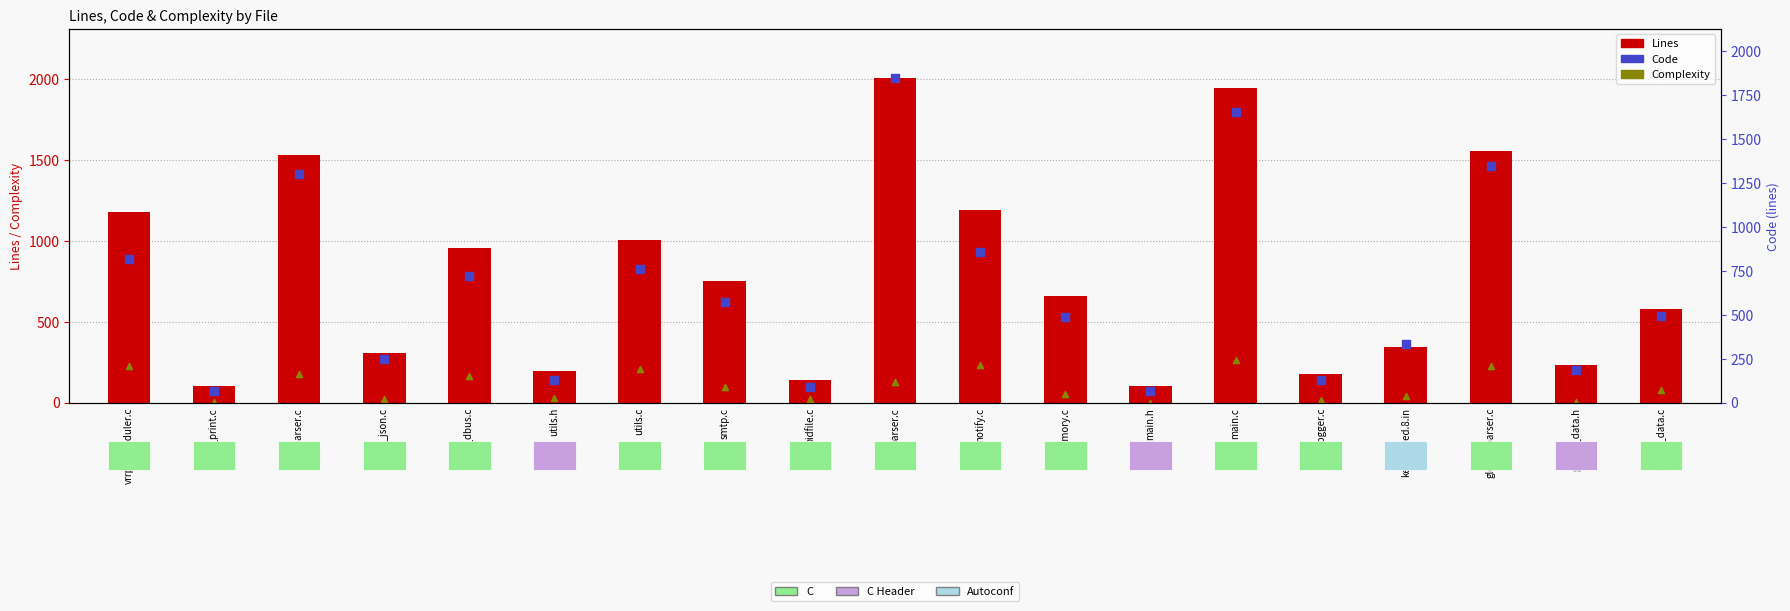

Which series has the widest spread of Y values?

Lines